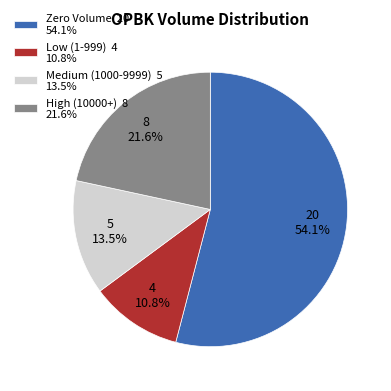

Which category has the biggest portion of the pie?

Zero Volume 20 54.1%